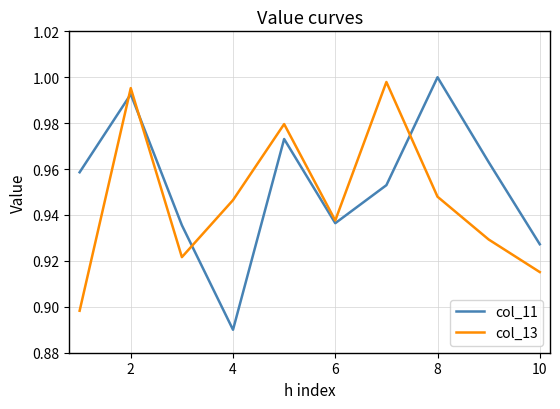

Rank the series by their maximum value, from lowest to highest.

col_13, col_11